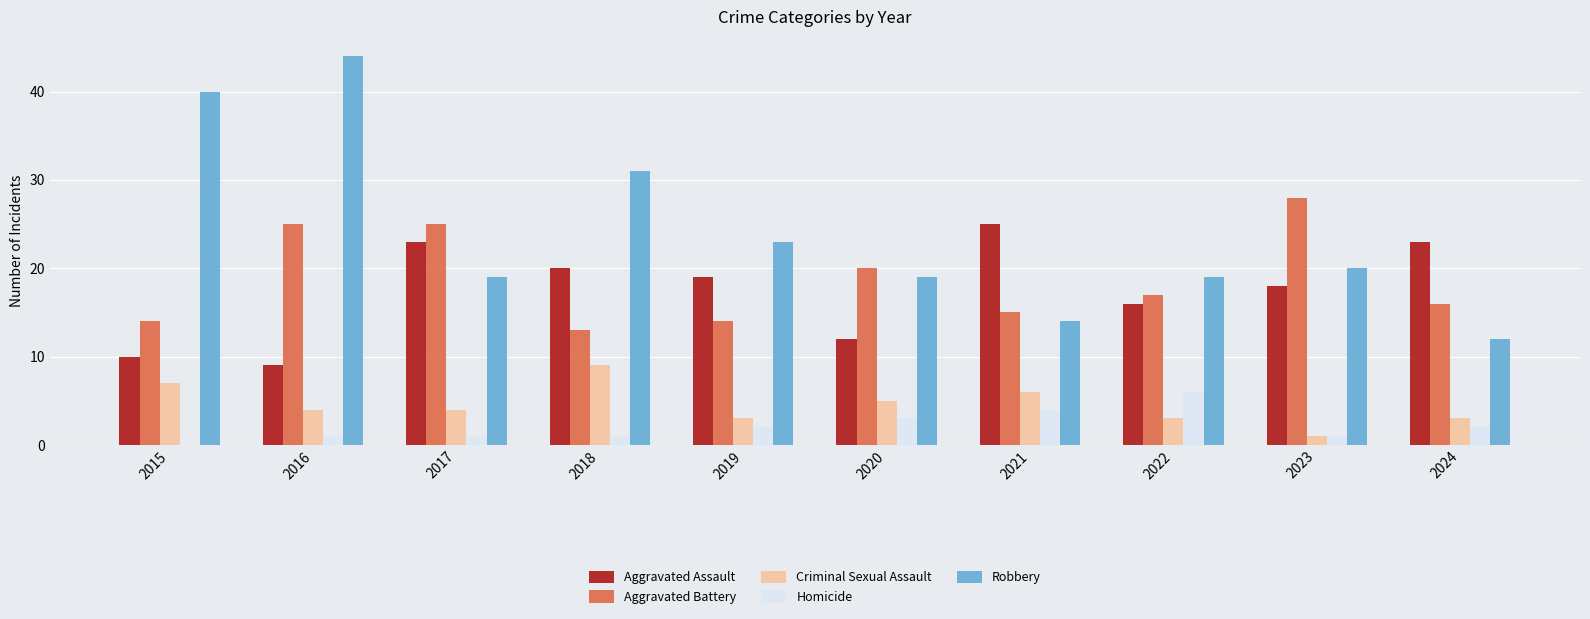

Reading left to right, list all the values displayed in this chart.

Aggravated Assault: 10	9	23	20	19	12	25	16	18	23
Aggravated Battery: 14	25	25	13	14	20	15	17	28	16
Criminal Sexual Assault: 7	4	4	9	3	5	6	3	1	3
Homicide: 0	1	1	1	2	3	4	6	1	2
Robbery: 40	44	19	31	23	19	14	19	20	12